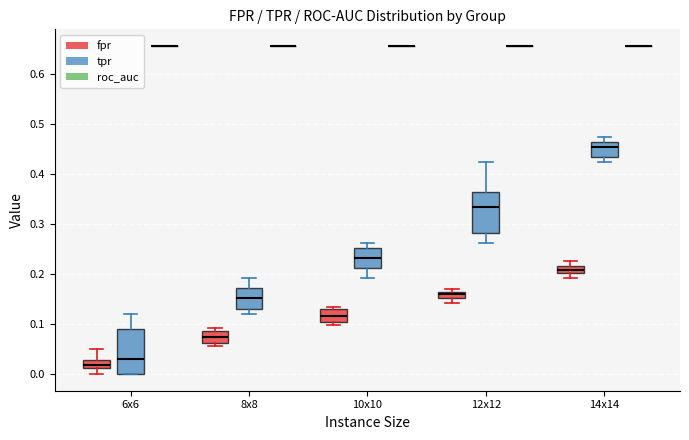

Where is the lower edge of the box for 14x14 (tpr) on the y-axis? The values are not printed on the chart, so give them approximately, as read against the axis.

0.43